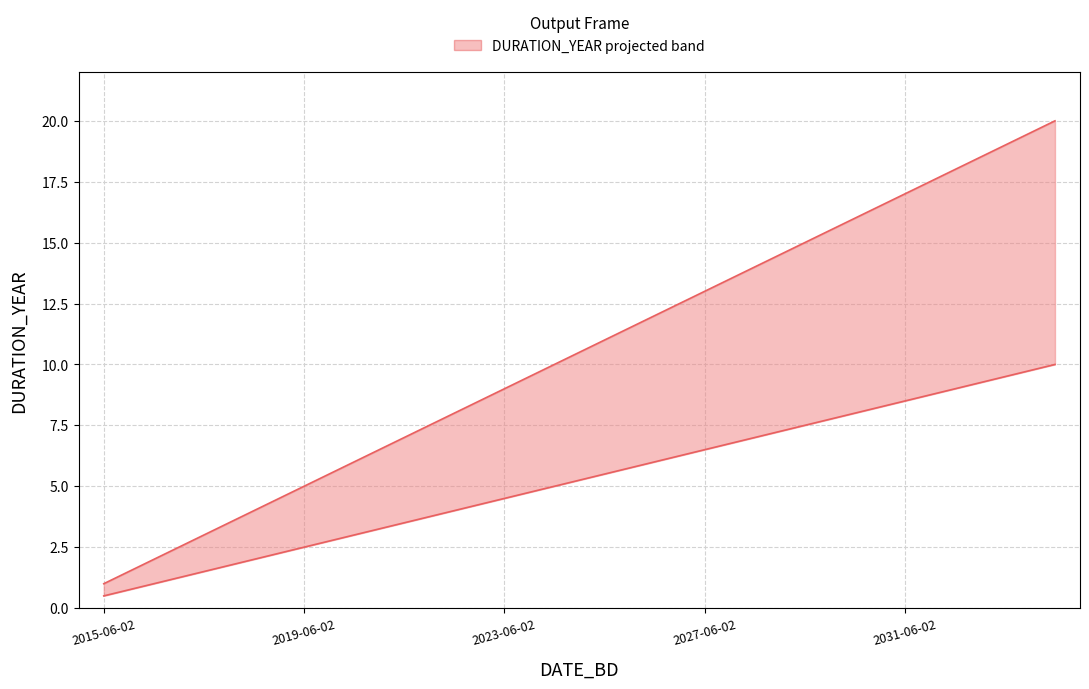

What is the difference between the maximum and minimum values?

19